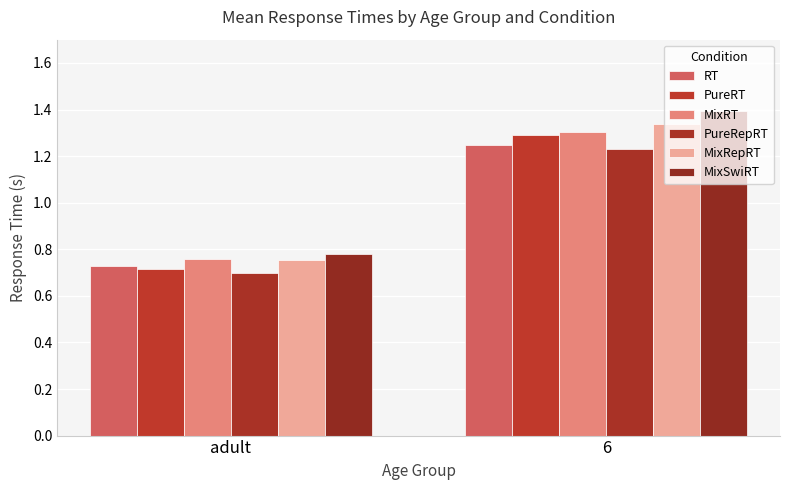

Rank the series at adult from lowest to highest value.

PureRepRT, PureRT, RT, MixRepRT, MixRT, MixSwiRT